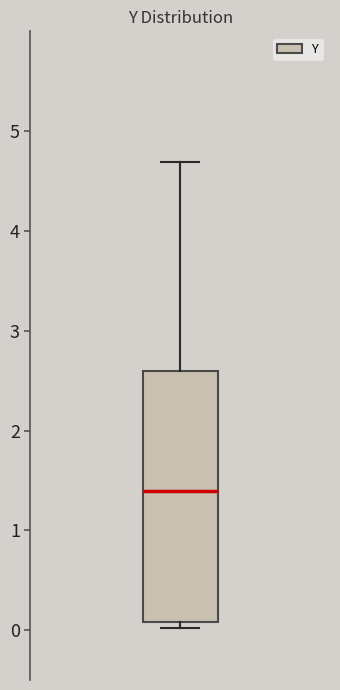

Transcribe this box plot: give where the median line is, the range the box spans, and where the two whiskers end, as read against the y-axis. The values are not printed on the chart, so give them approximately, as read against the axis.

median 1.4, box 0.1 to 2.6, whiskers 0.0 to 4.7